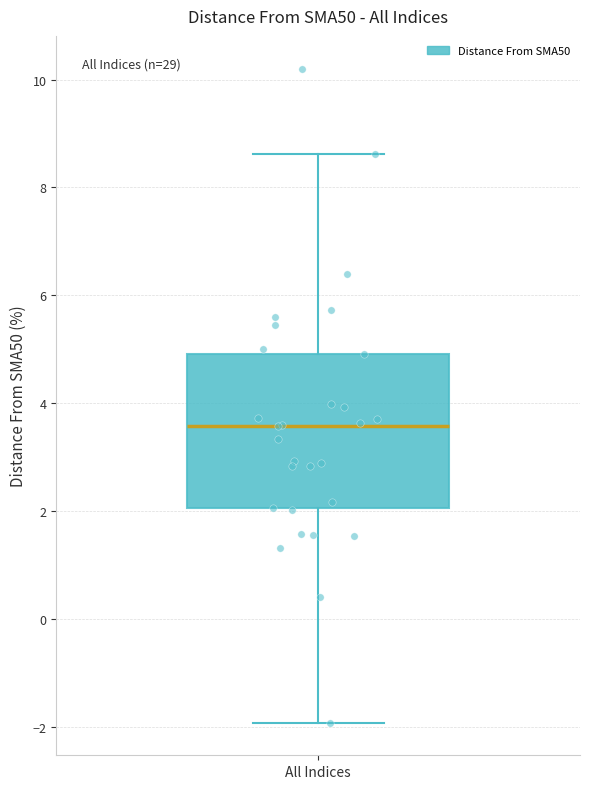

Read this box plot against the y-axis: the position of the median line, the range covered by the box, and the ends of both whiskers. The values are not printed on the chart, so give them approximately, as read against the axis.

median 3.6, box 2.0 to 5.0, whiskers -2.0 to 8.6